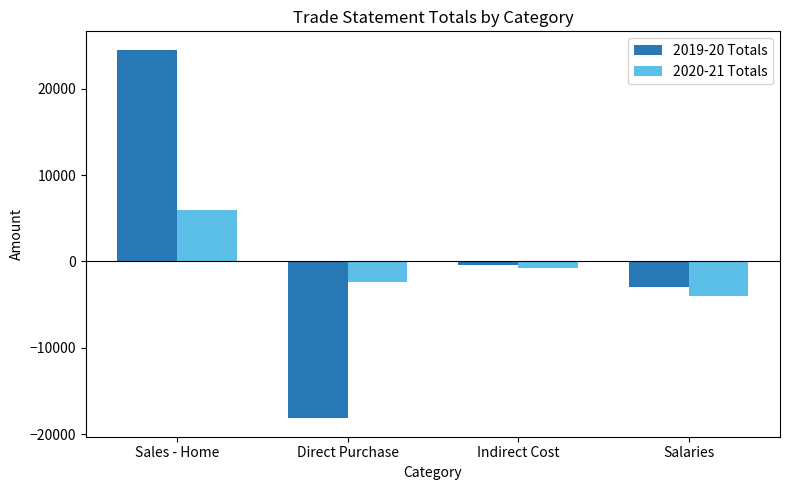

How many data points does each series have?

4